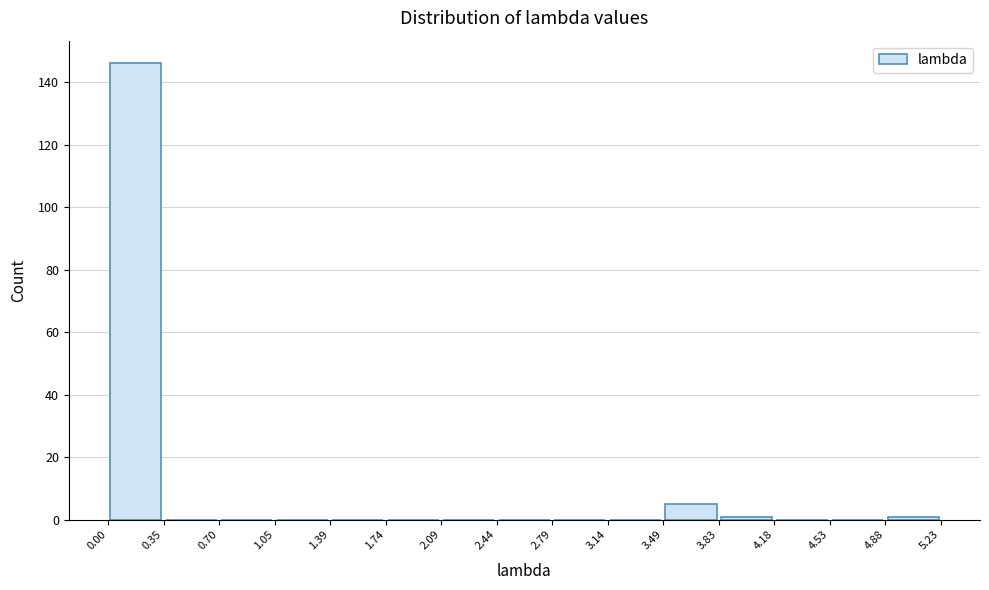

What is the height of the bar covering 3.49 to 3.83 on the x-axis? The values are not printed on the chart, so give them approximately, as read against the axis.

6